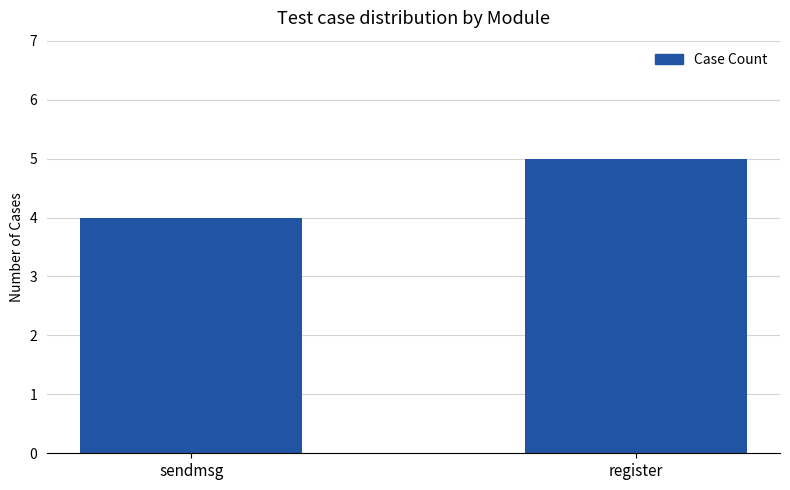

Rank the categories by value from highest to lowest.

register, sendmsg